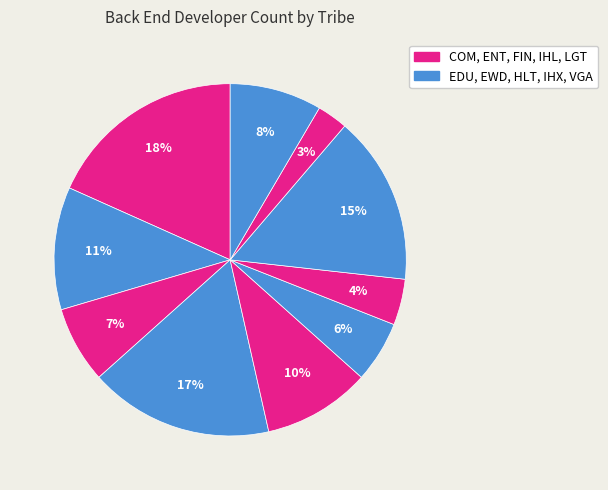

How many segments does this pie chart have?

10